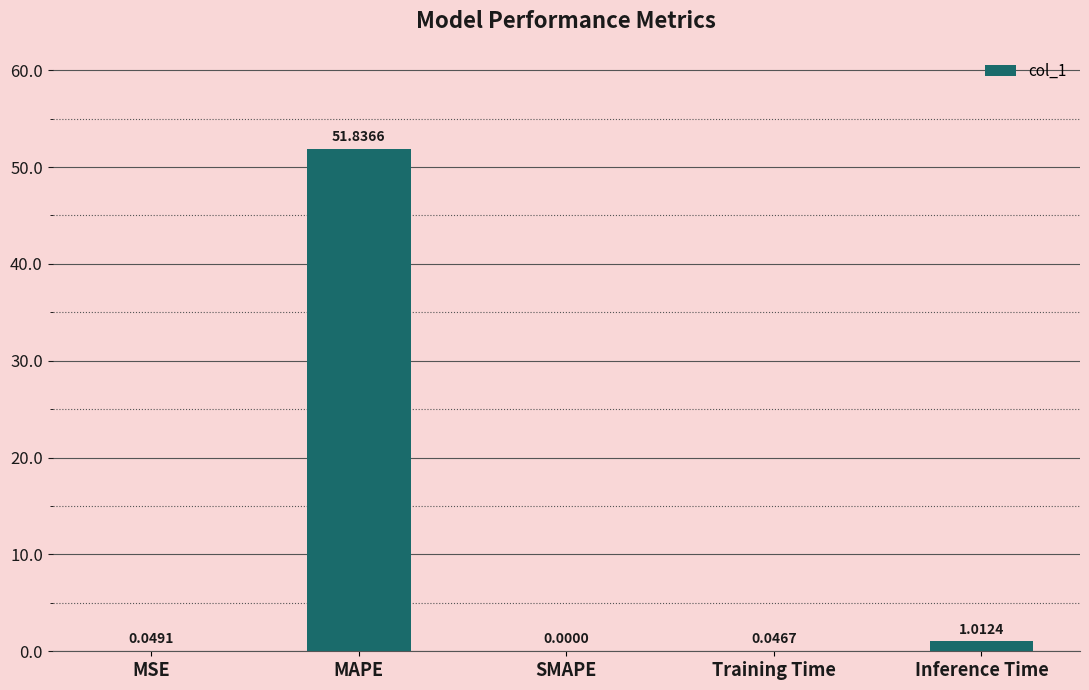

Which label corresponds to the largest value in the chart?

MAPE